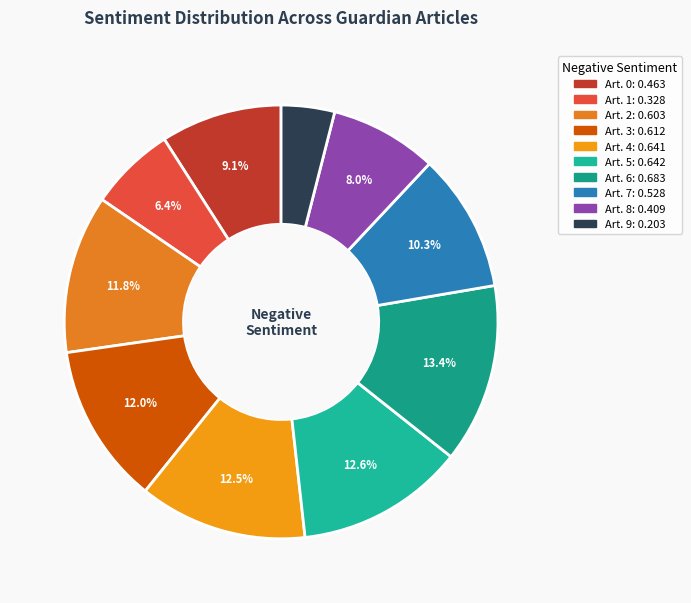

To the nearest percent, what is the difference between the largest and smallest slice percentages?

9%